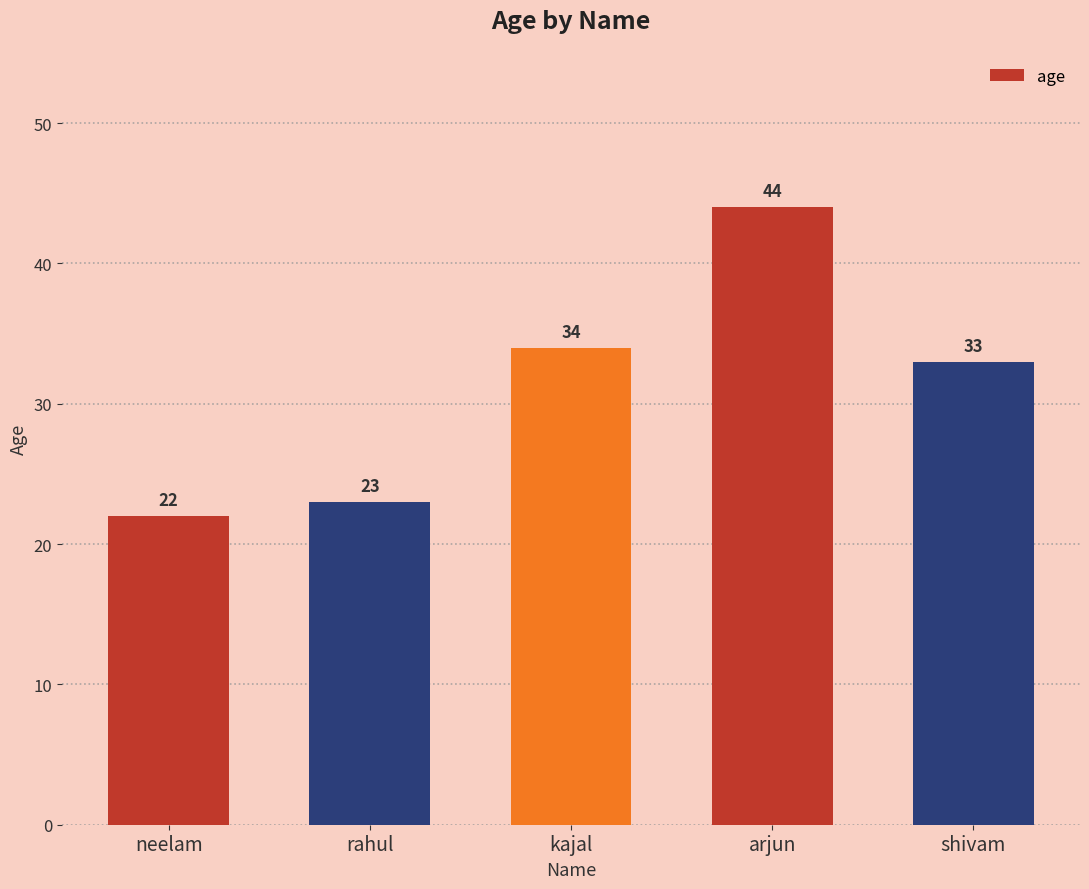

What is the smallest value displayed?

22